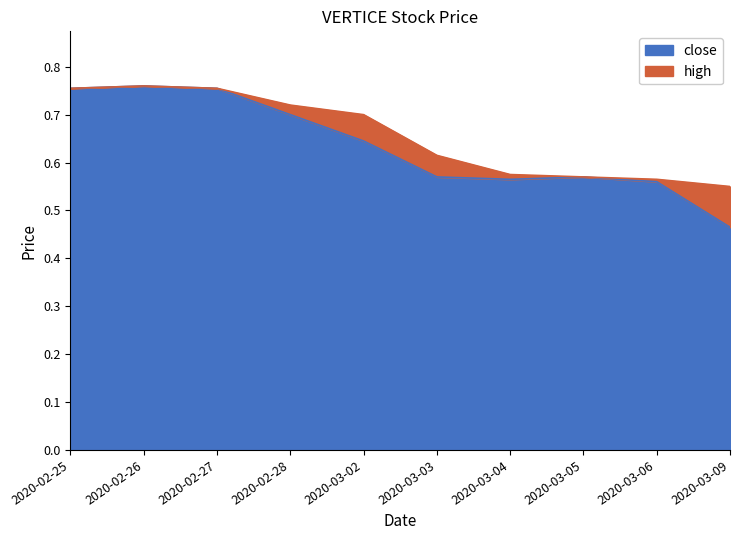

At which category does the chart reach its peak across all series?

2020-02-26